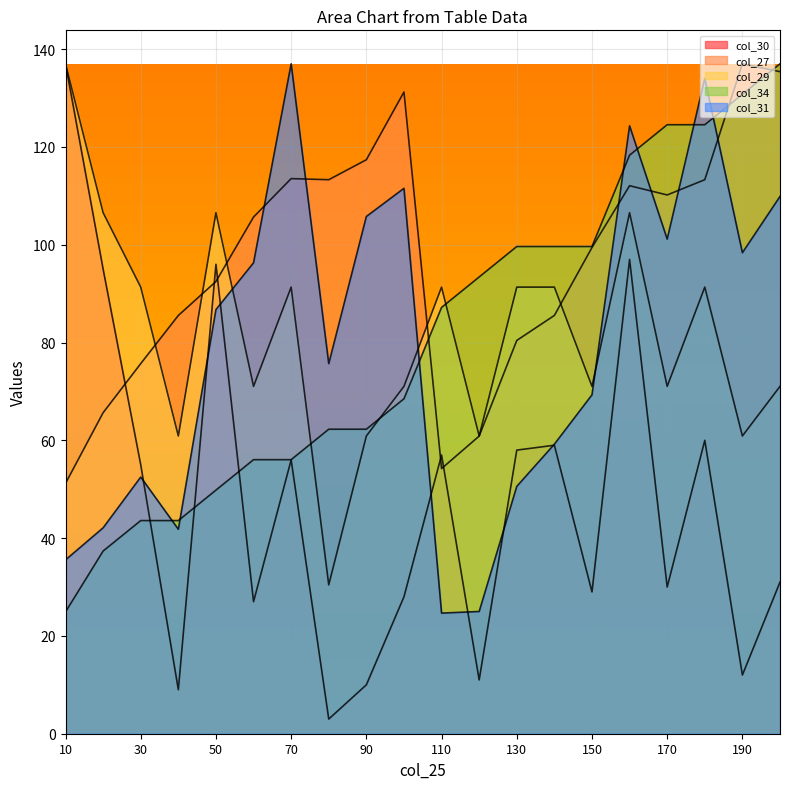

Is it true that col_27 equals 127.2 at 40?

False